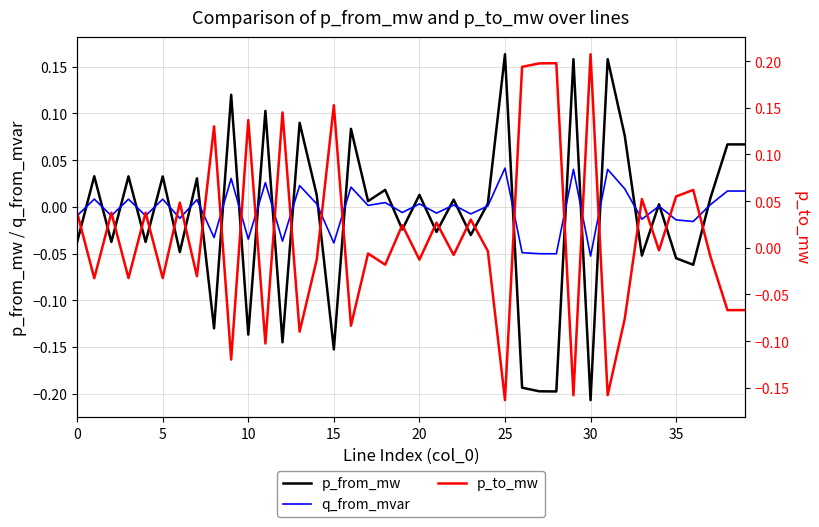

What is the minimum value shown in the chart?

-0.2